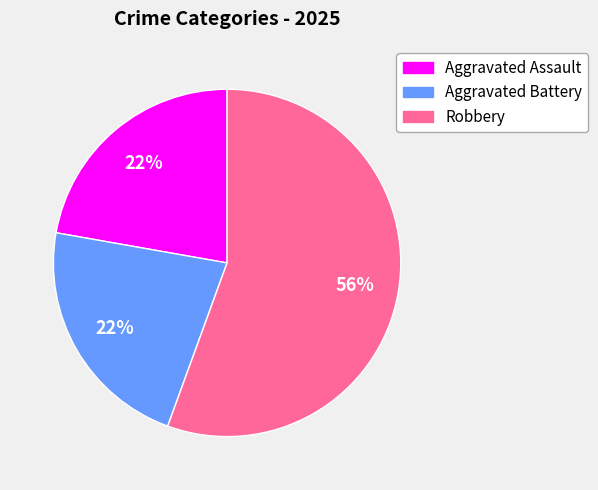

Which slice is the largest?

Robbery